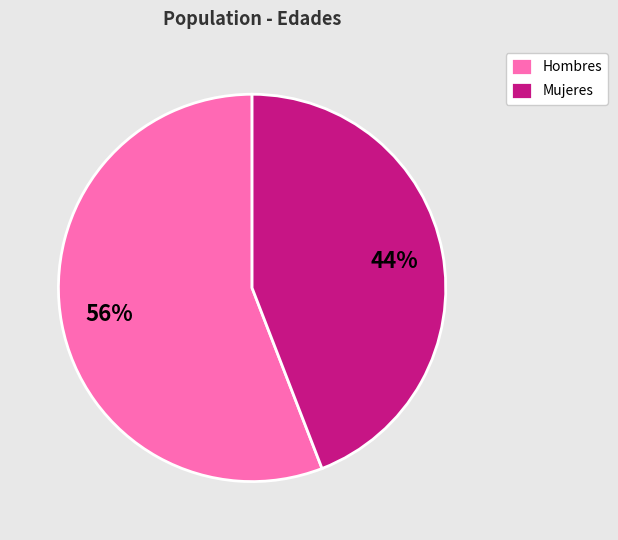

Which slice is the smallest?

Mujeres